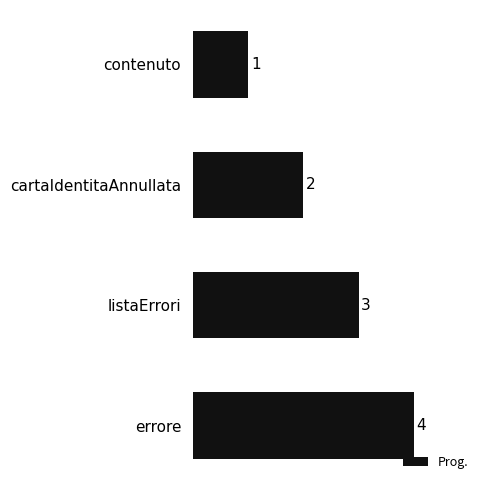

The chart shows a value of 1 at errore. True or false?

False